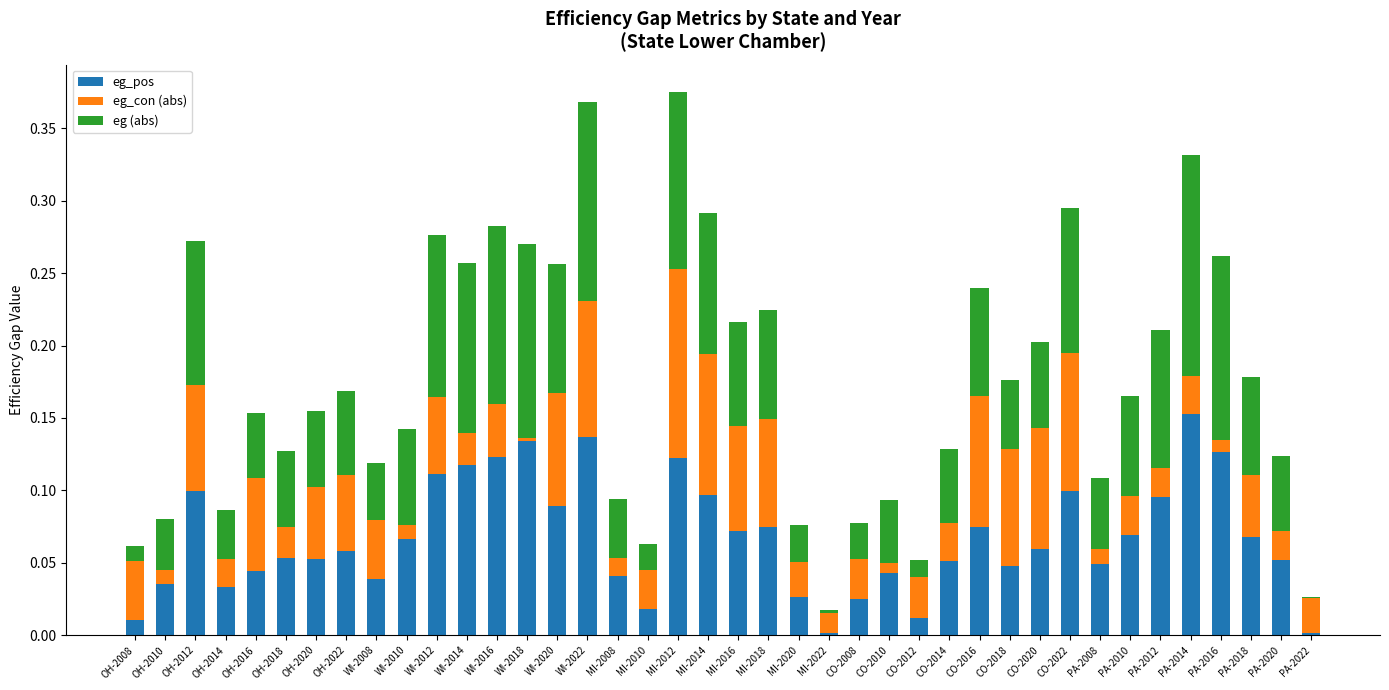

True or false: eg_pos has a value of 0.1 at OH-2020.

True